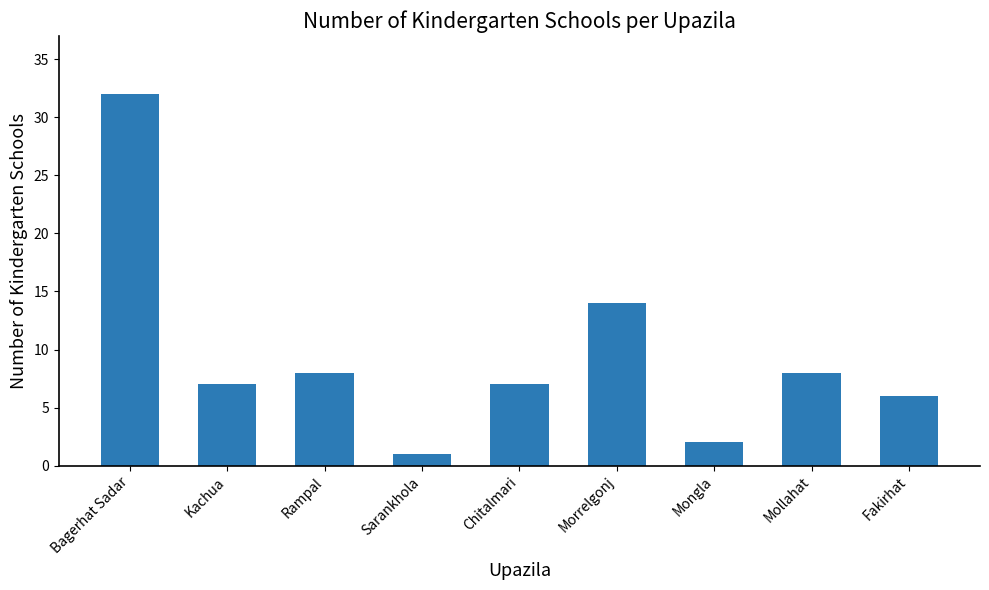

What is the approximate value at Chitalmari, to the nearest 10?

10